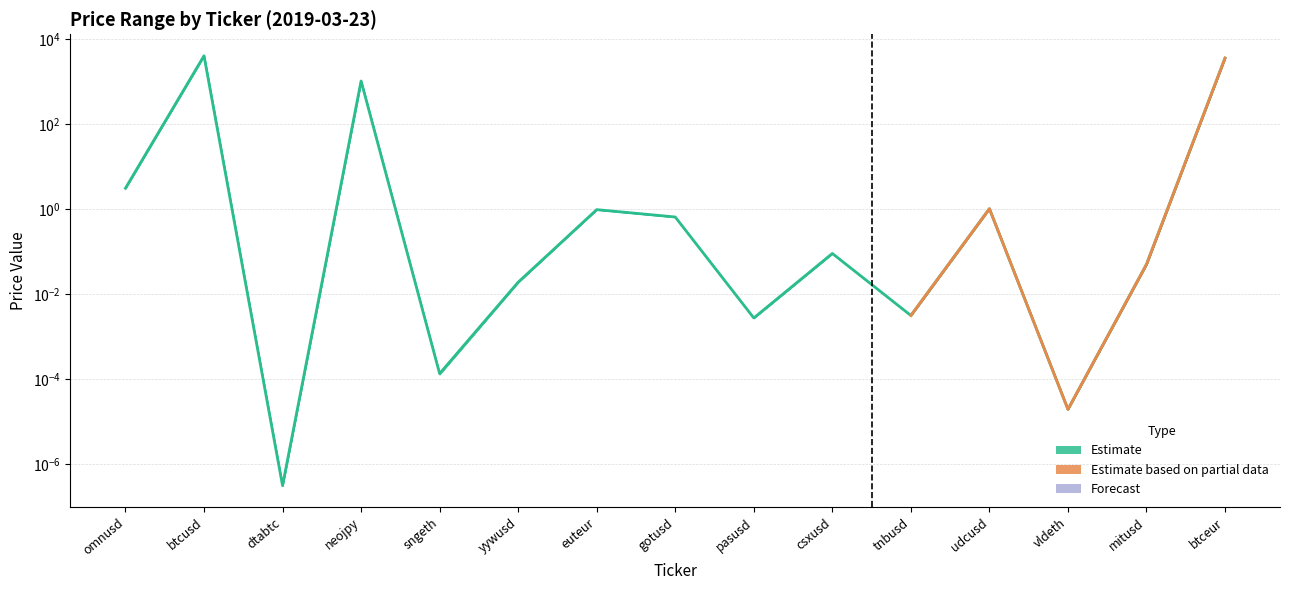

The value at dtabtc is 0.0. True or false?

True